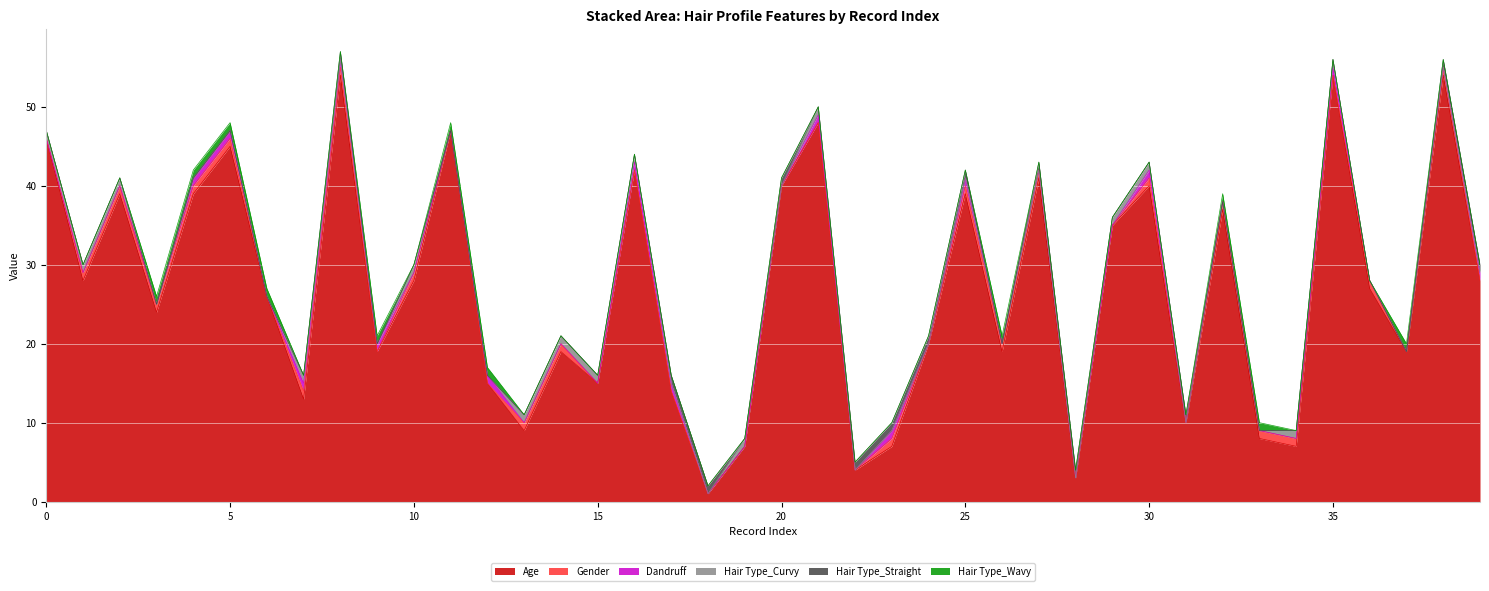

Where is Age nearest to the value 27?

36